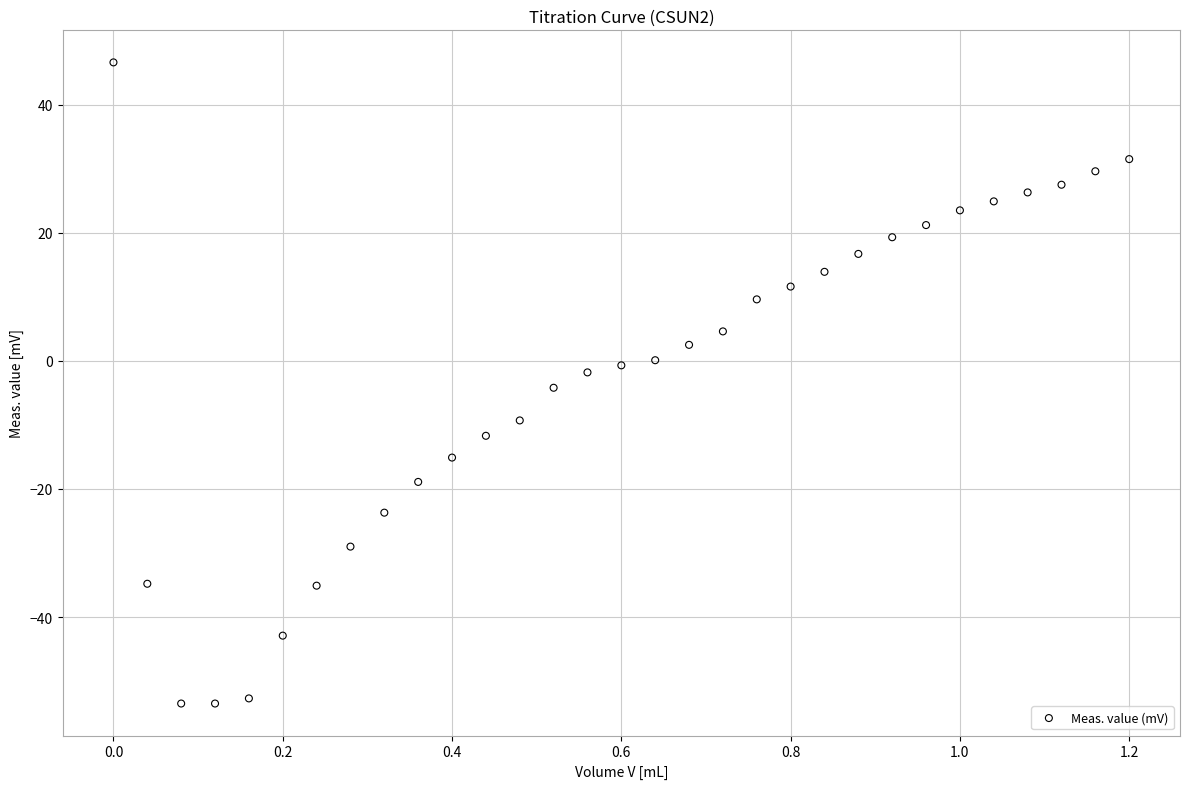

What is the range of Y values (max minus min)?

100.1